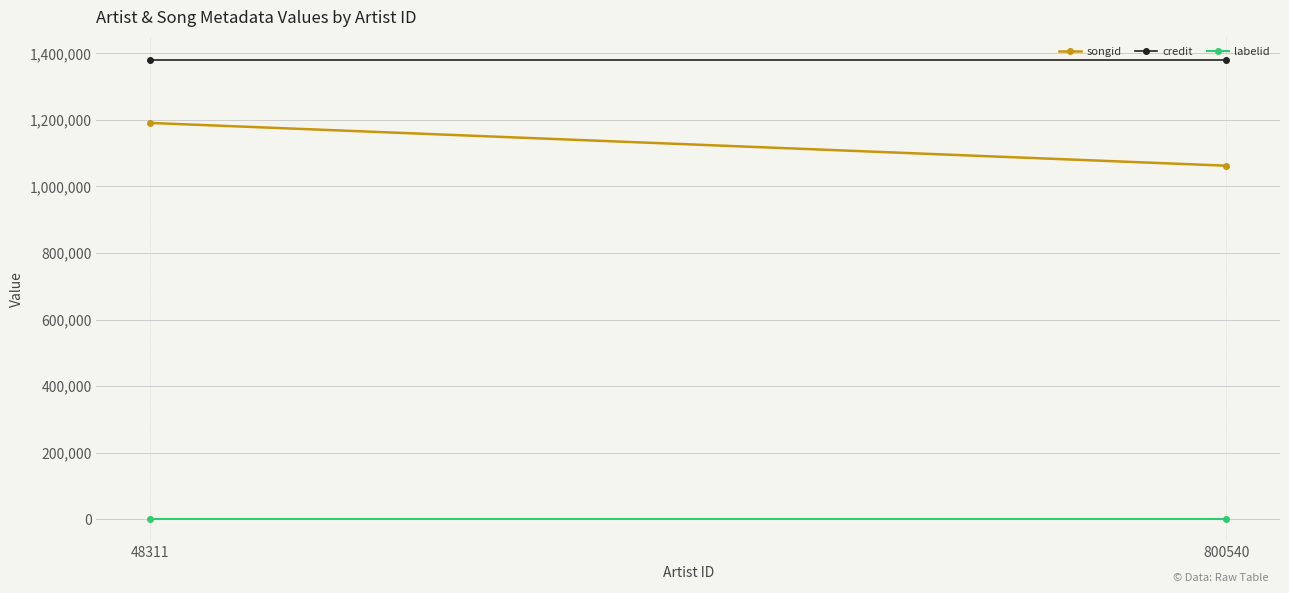

Rank the series at 800540 from highest to lowest value.

credit, songid, labelid